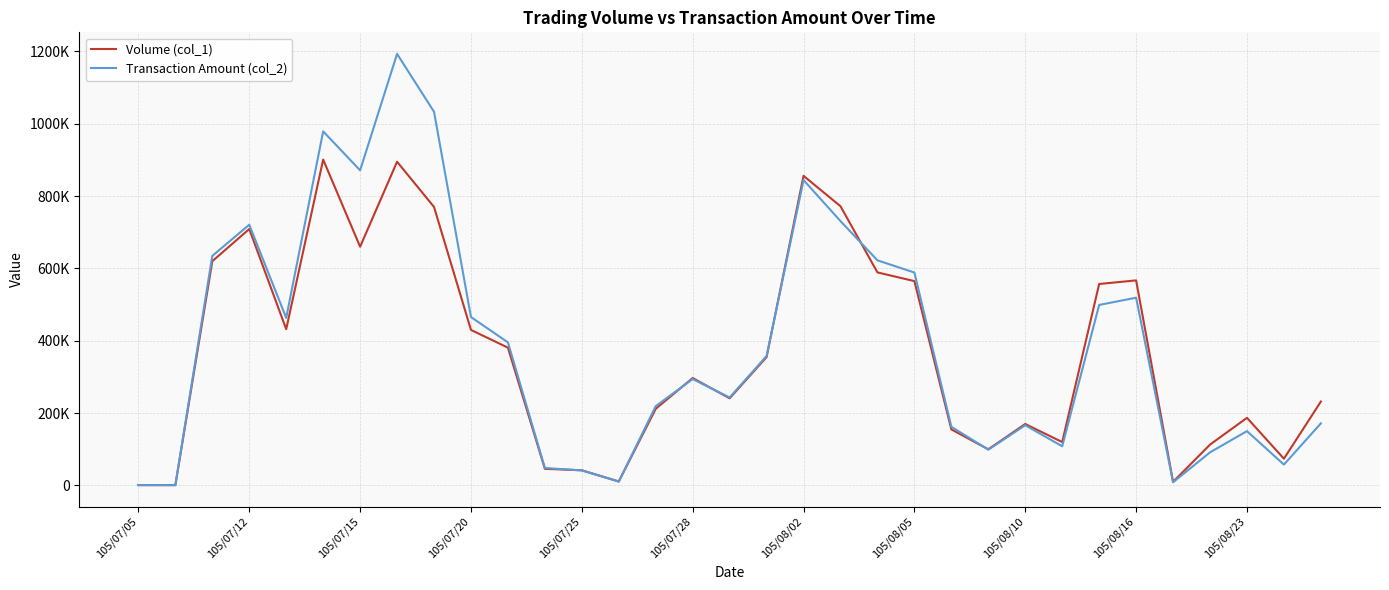

Does the chart have visible grid lines?

Yes